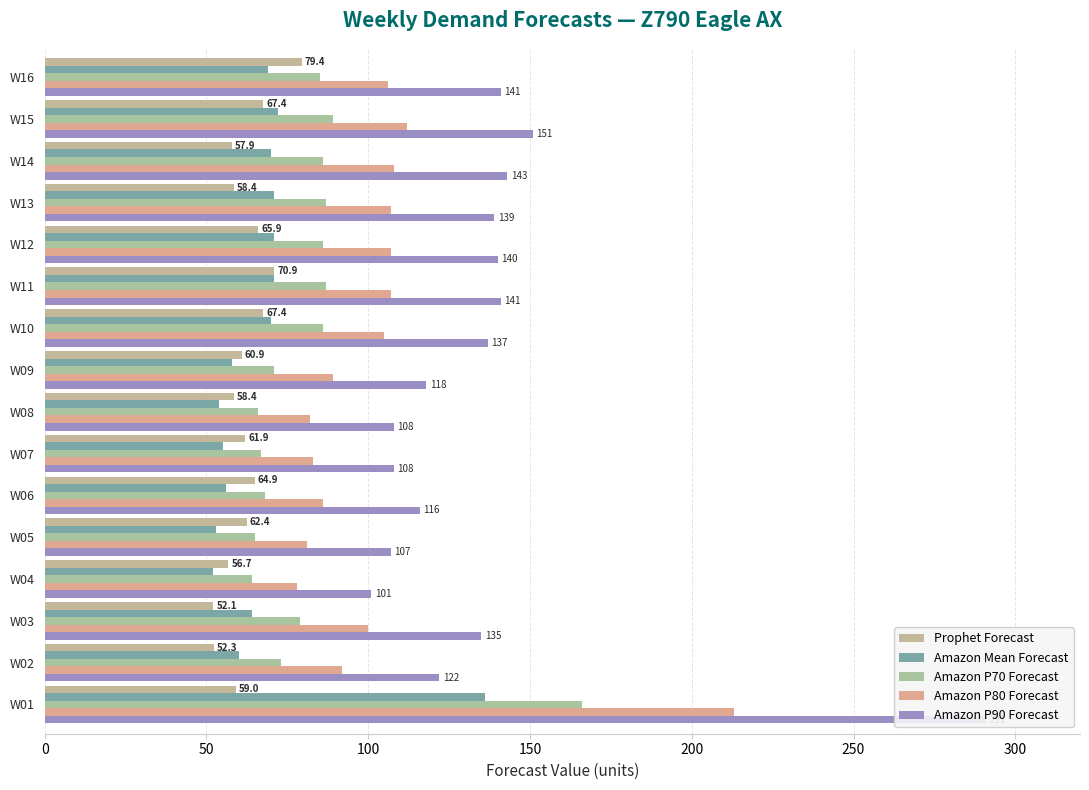

What is the total value across all series at W01?

865.0